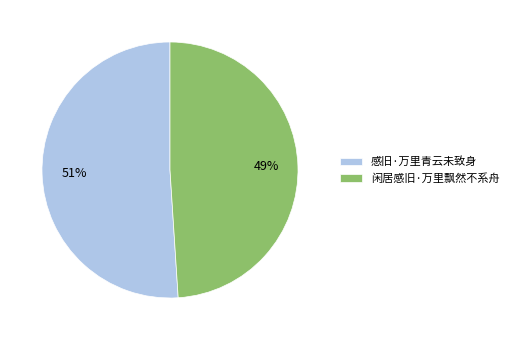

Count the number of slices in the pie.

2